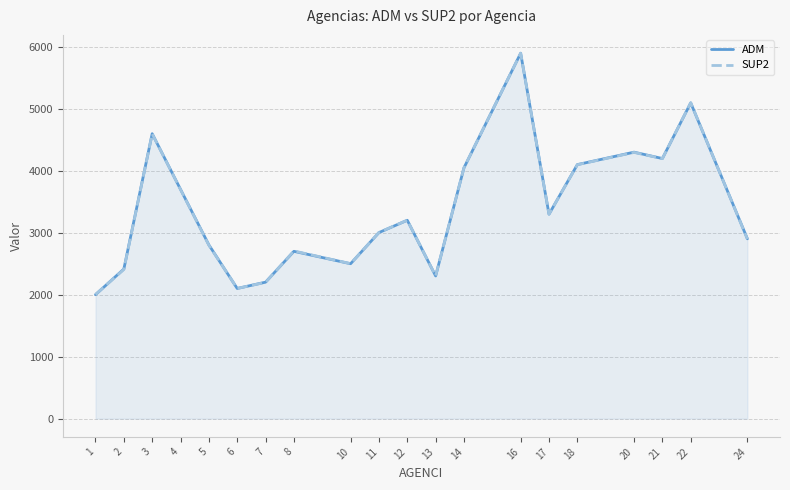

Which label corresponds to the smallest value in the chart?

1